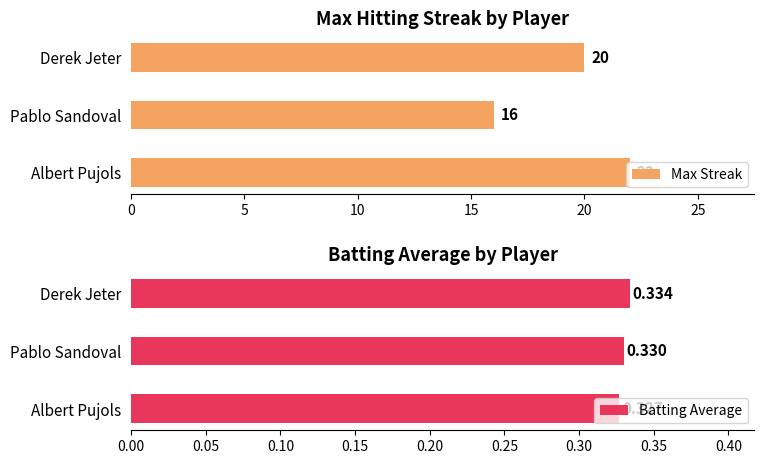

Which series has the widest spread of values?

Max Streak